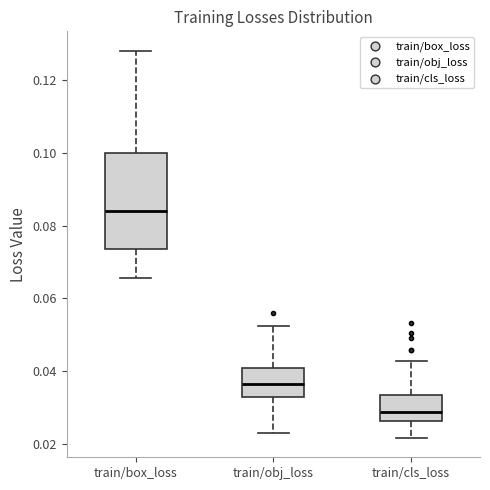

Comparing the boxes themselves (not the whiskers), which one is the tallest?

train/box_loss